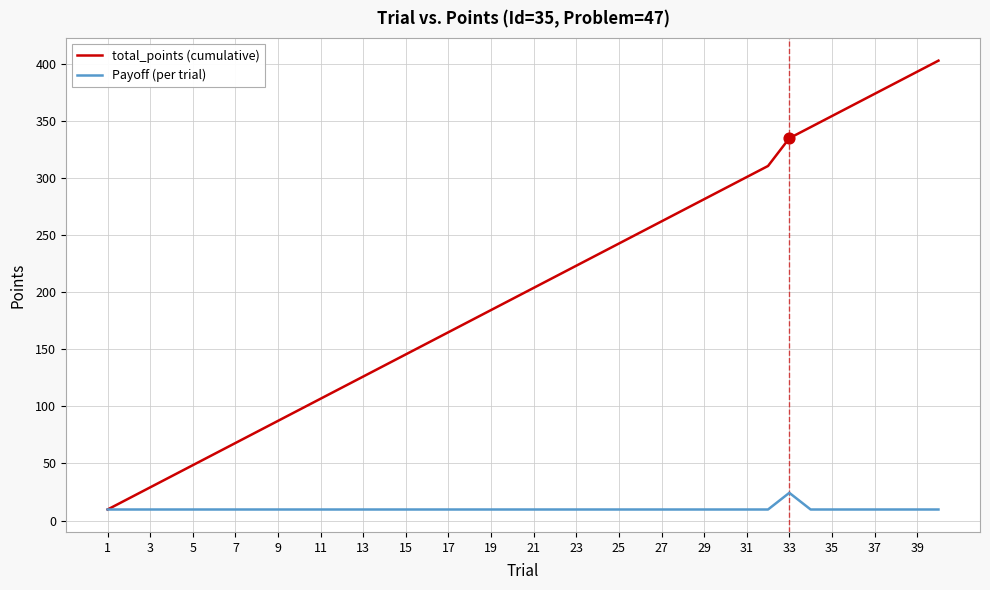

Which series has the largest range (max minus min)?

total_points (cumulative)